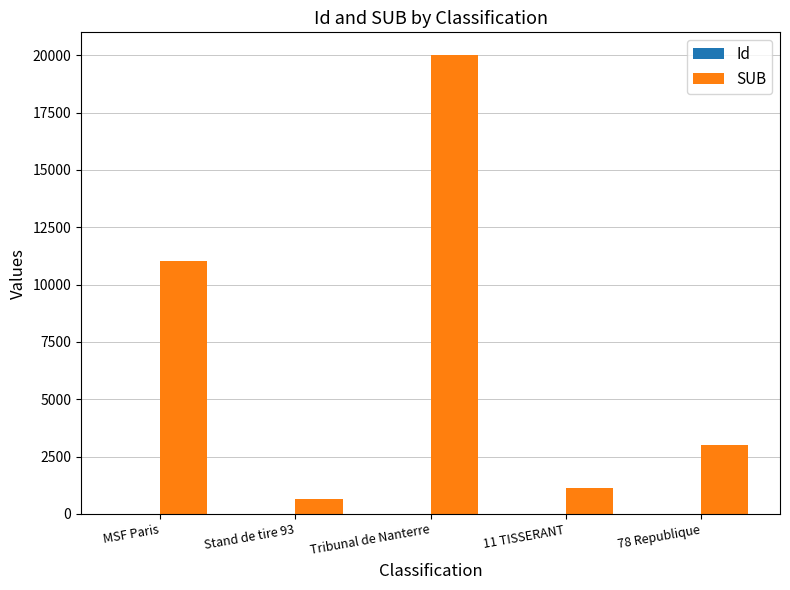

What is the sum of all SUB values?

35794